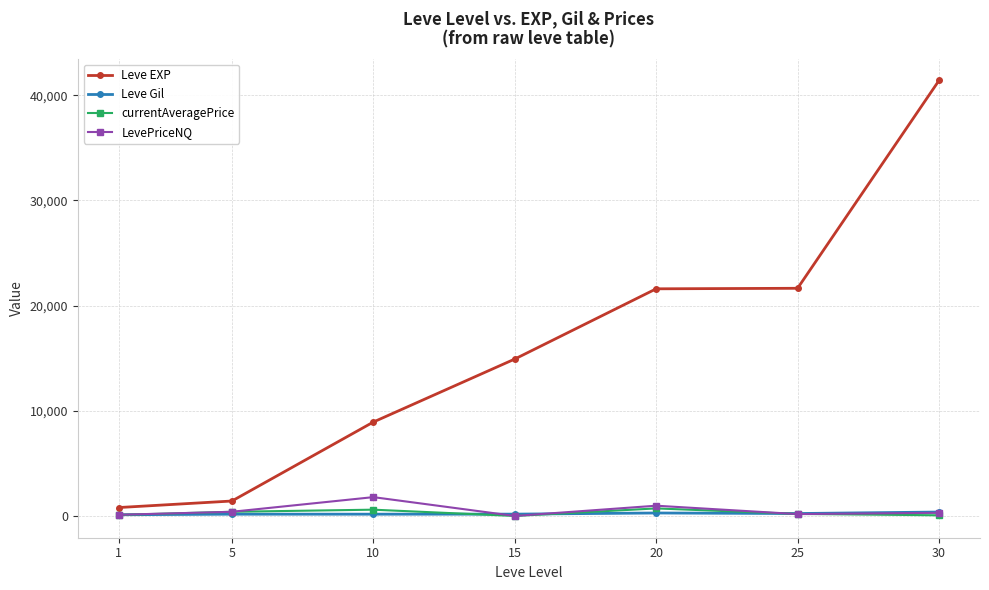

True or false: LevePriceNQ has more than 2 points higher than both neighbors.

False